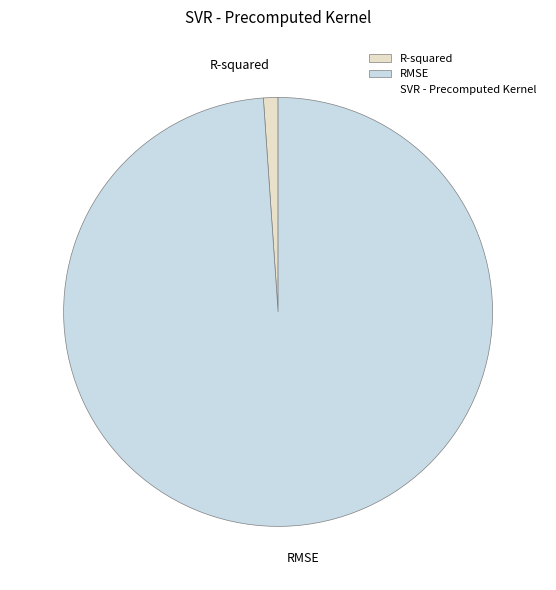

Combined, do R-squared and RMSE account for over 50%?

Yes